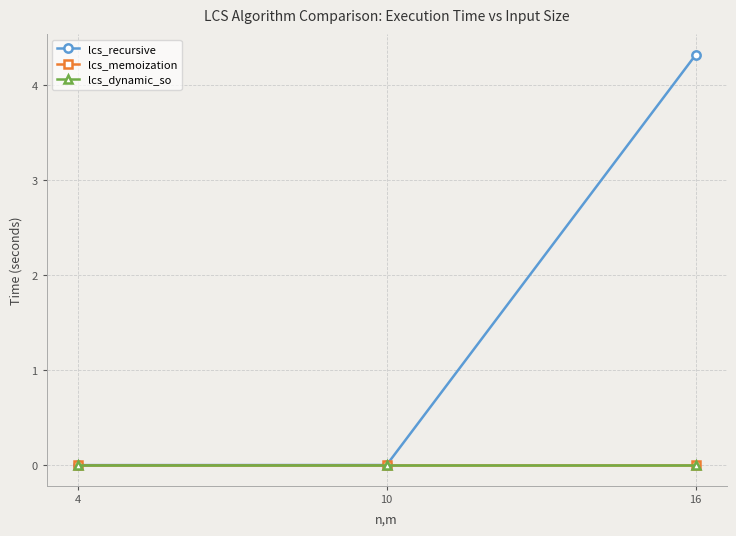

How many lines are shown in the chart?

3